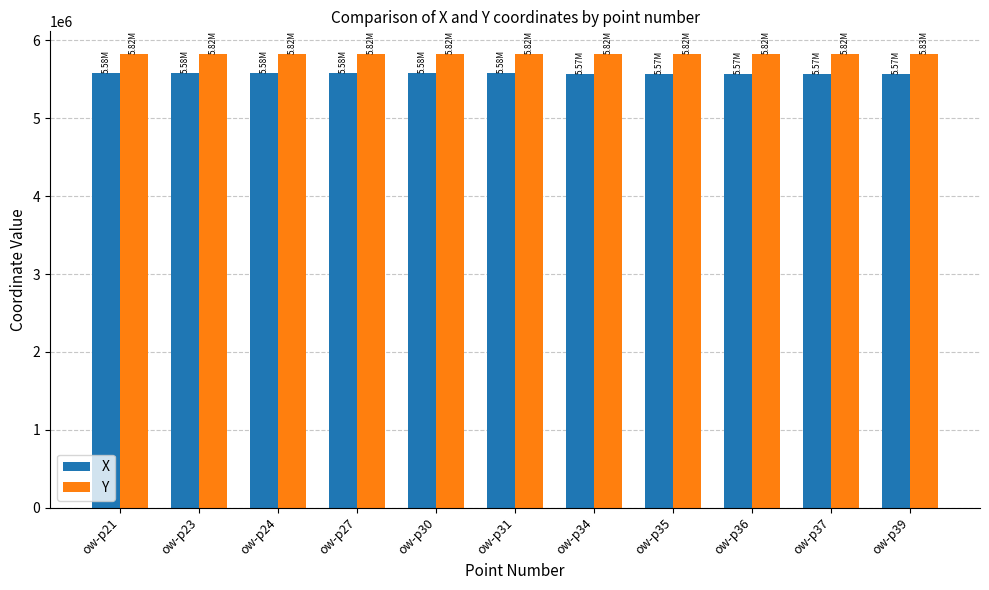

What is the sum of the X values at ow-p36 and ow-p37?

11149008.9